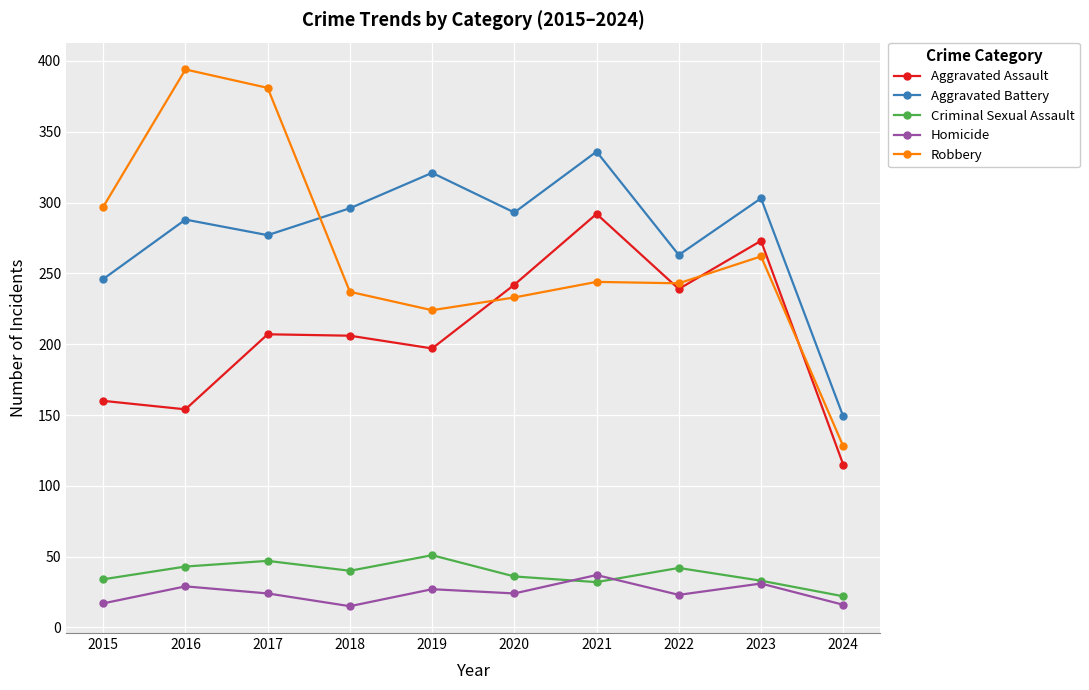

True or false: Aggravated Battery and Homicide cross at least once.

False